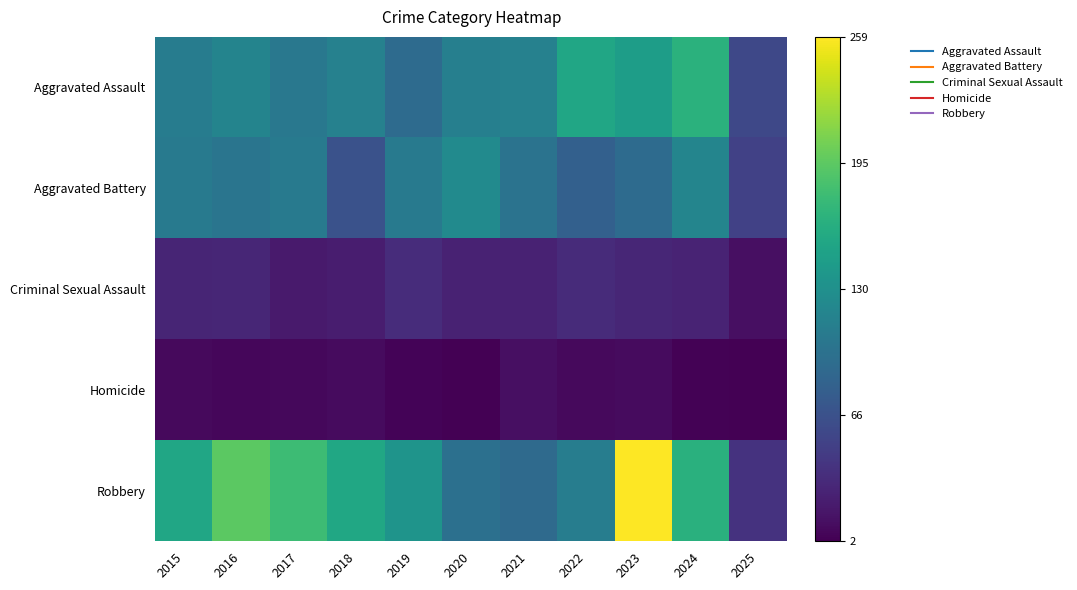

Reading left to right, list all the values displayed in this chart.

Aggravated Assault: 2015=110	2016=118	2017=105	2018=115	2019=92	2020=113	2021=115	2022=154	2023=145	2024=166	2025=58
Aggravated Battery: 2015=108	2016=102	2017=108	2018=67	2019=108	2020=125	2021=100	2022=81	2023=92	2024=119	2025=52
Criminal Sexual Assault: 2015=29	2016=30	2017=21	2018=23	2019=35	2020=27	2021=27	2022=34	2023=30	2024=28	2025=13
Homicide: 2015=9	2016=7	2017=8	2018=10	2019=5	2020=2	2021=13	2022=9	2023=10	2024=4	2025=2
Robbery: 2015=154	2016=194	2017=178	2018=155	2019=135	2020=97	2021=91	2022=111	2023=259	2024=165	2025=40